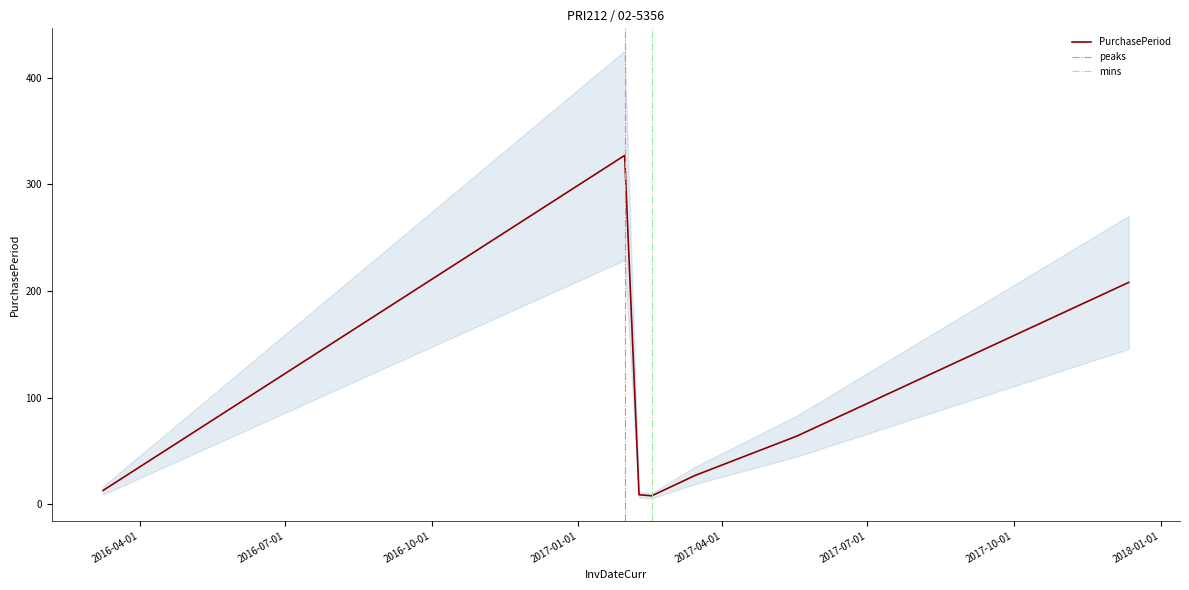

What is the value of the 3rd point from the left?

9